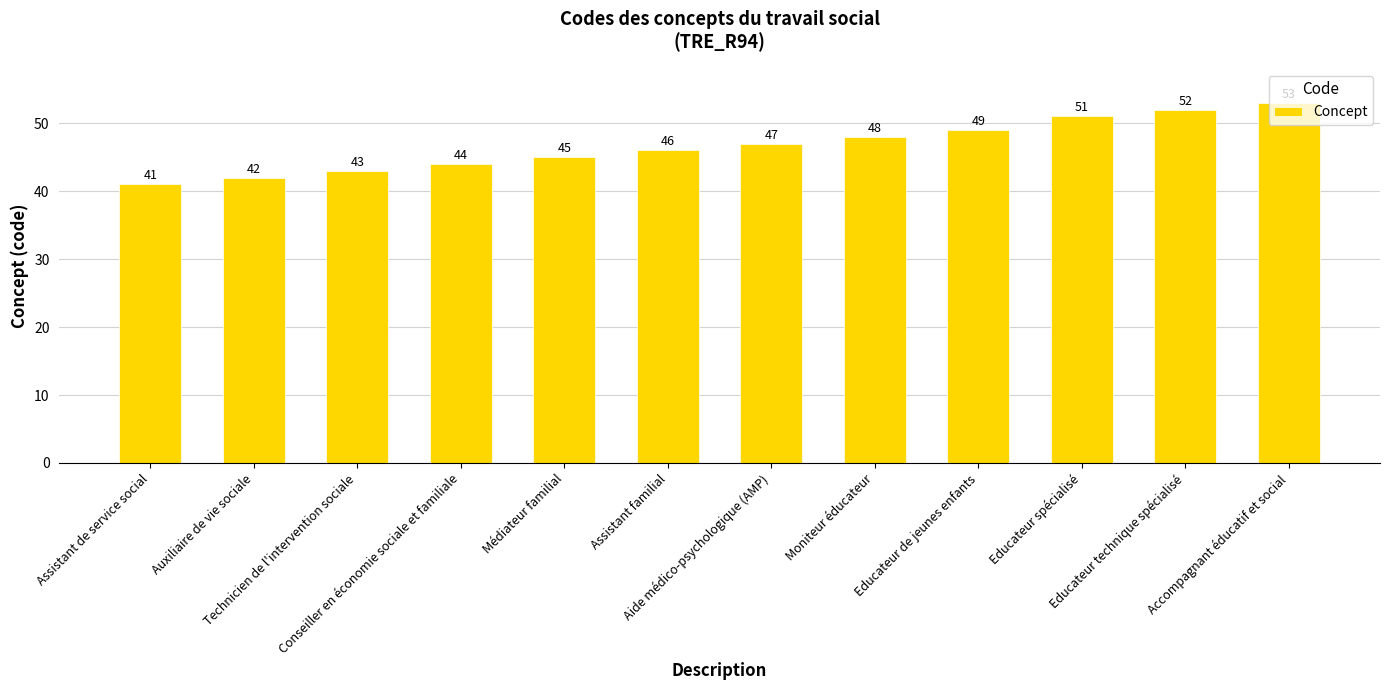

What is the greatest value displayed?

53